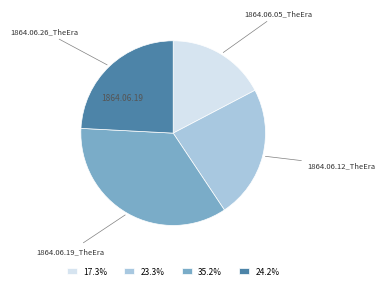

Is the sum of 24.2% and 35.2% greater than half?

Yes